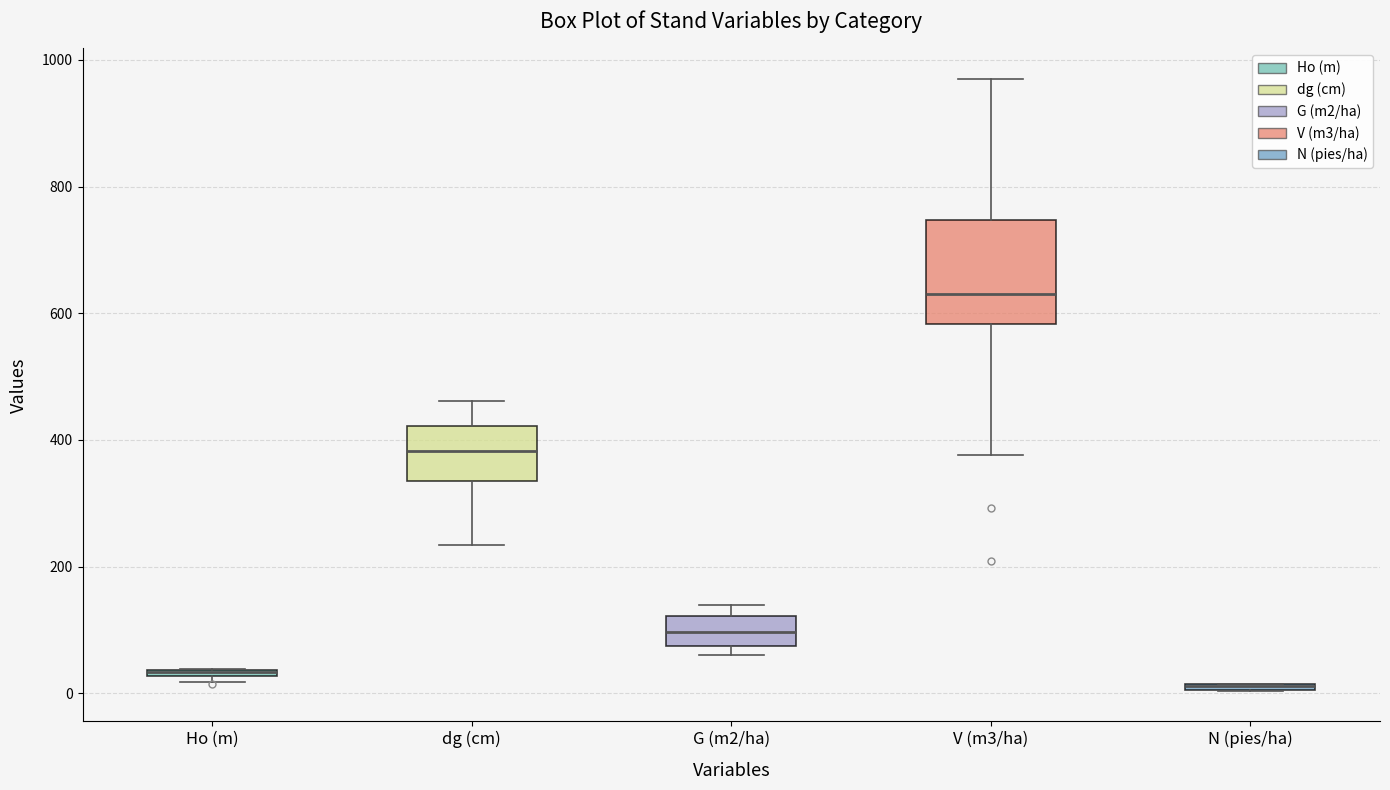

Where is the upper edge of the box for dg (cm) on the y-axis? The values are not printed on the chart, so give them approximately, as read against the axis.

420